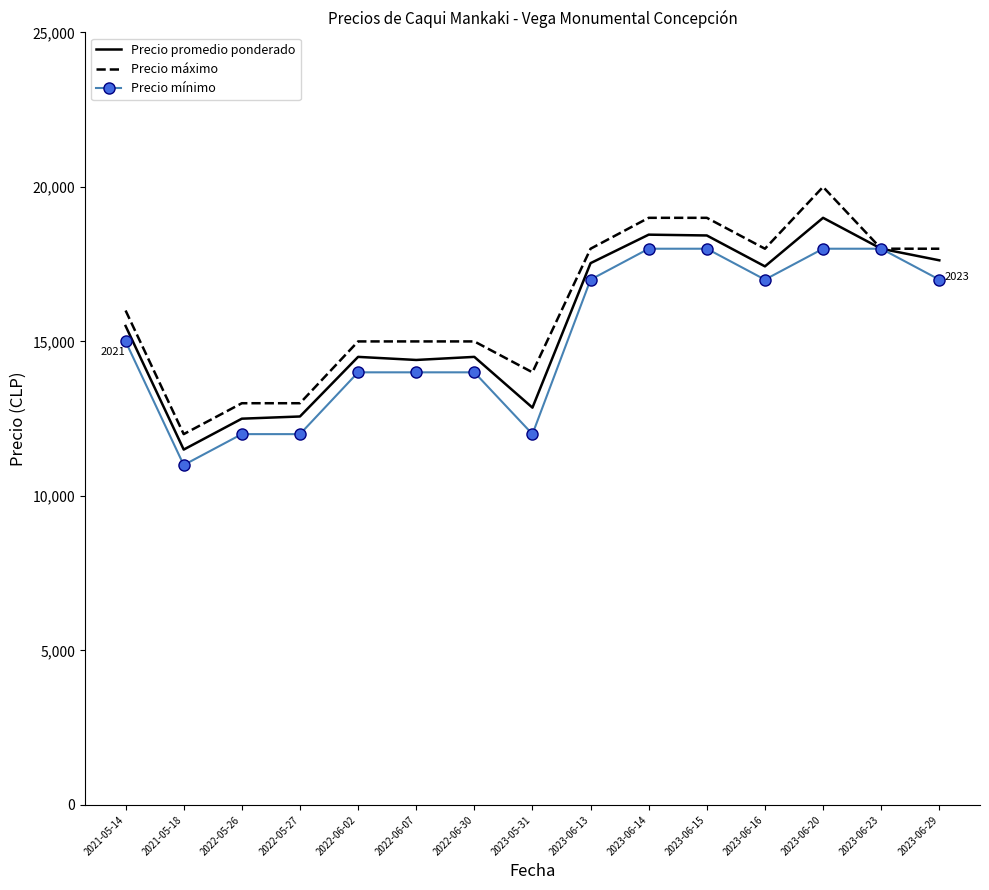

What is the maximum value shown in the chart?

20000